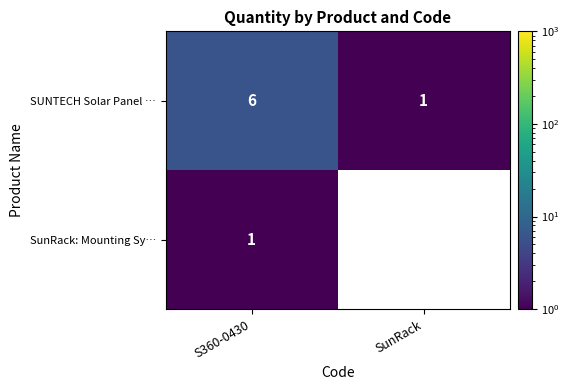

What is the maximum value for SUNTECH Solar Panel …?

6